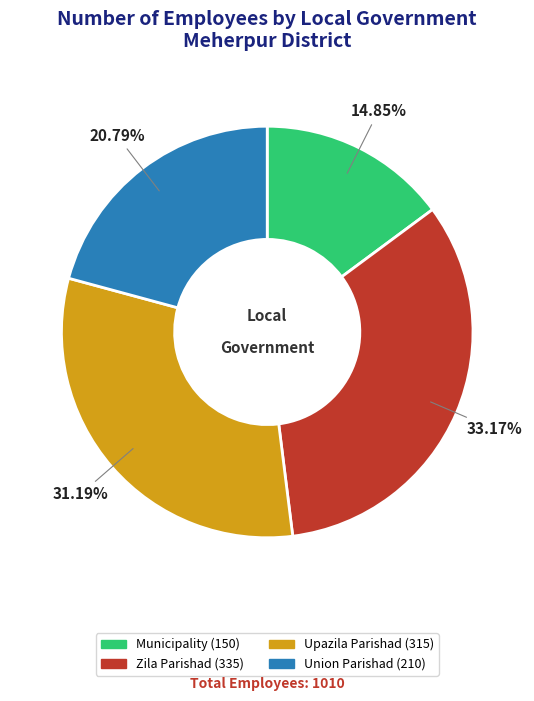

Is there any slice that represents more than half of the pie?

No